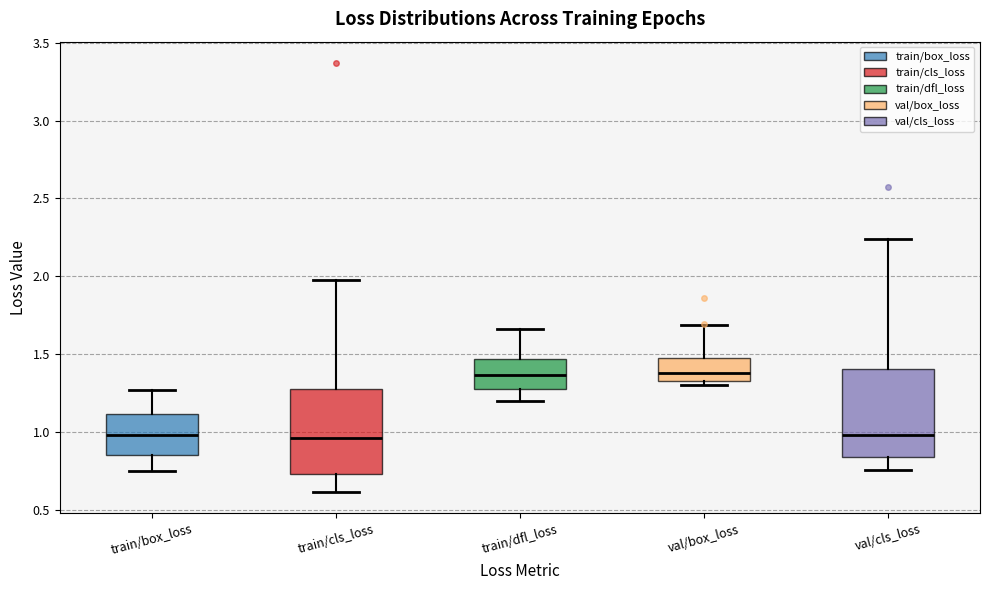

Reading left to right, read every box against the y-axis: the position of its median line, the range the box covers, and the ends of its whiskers. The values are not printed on the chart, so give them approximately, as read against the axis.

train/box_loss: median 1.00, box 0.85 to 1.10, whiskers 0.75 to 1.25
train/cls_loss: median 0.95, box 0.75 to 1.25, whiskers 0.60 to 1.95
train/dfl_loss: median 1.35, box 1.25 to 1.45, whiskers 1.20 to 1.65
val/box_loss: median 1.40, box 1.35 to 1.45, whiskers 1.30 to 1.70
val/cls_loss: median 1.00, box 0.85 to 1.40, whiskers 0.75 to 2.25